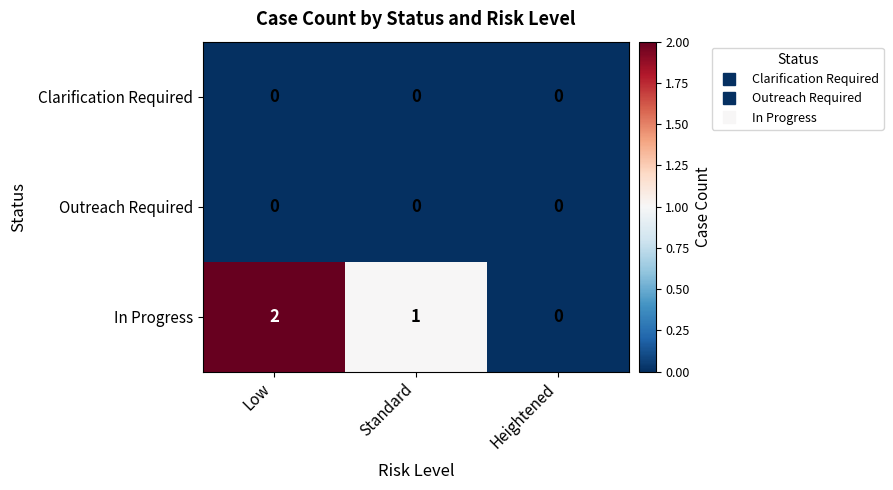

Which series has the largest range (max minus min)?

In Progress